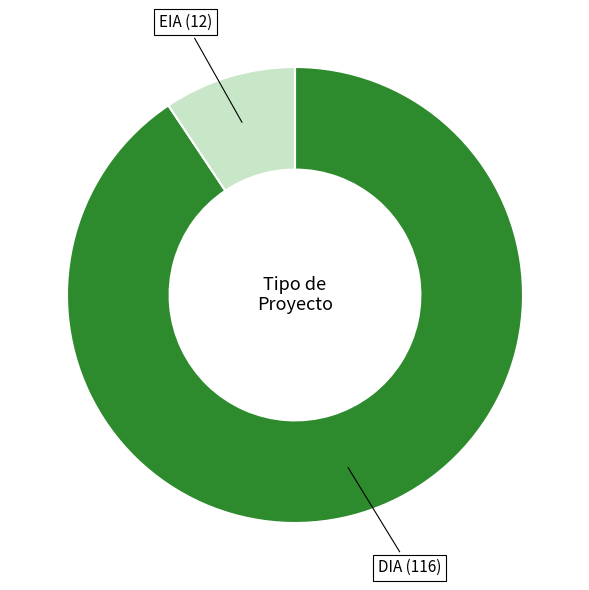

Is there a majority slice in this chart?

Yes